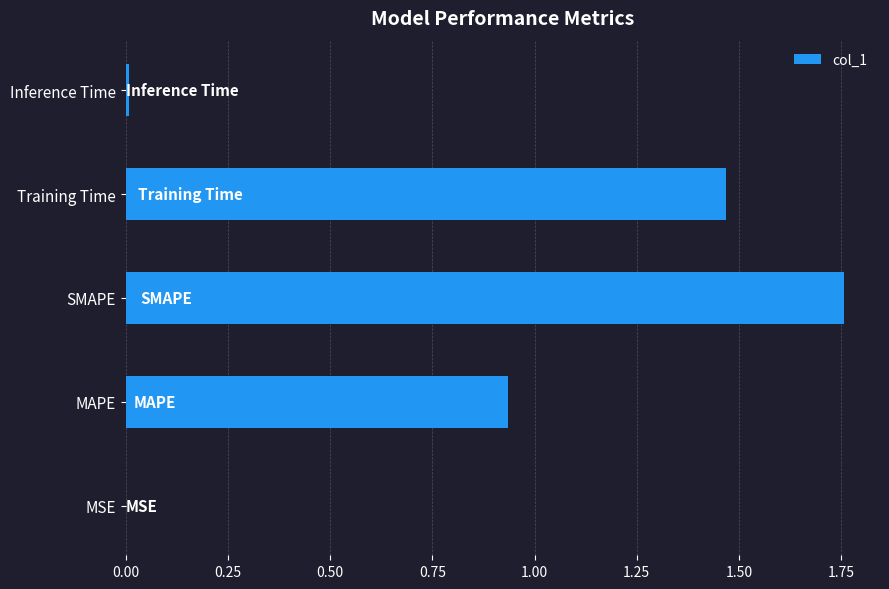

Between Training Time and MAPE, which is larger?

Training Time